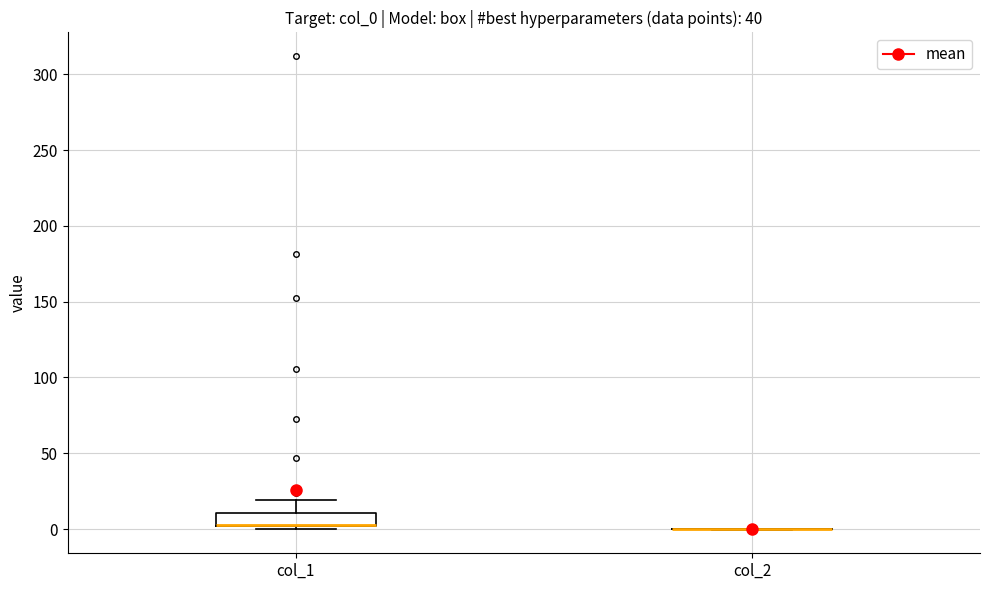

Reading left to right, read every box against the y-axis: the position of its median line, the range the box covers, and the ends of its whiskers. The values are not printed on the chart, so give them approximately, as read against the axis.

col_1: median 5 (drawn on the box's lower edge), box 0 to 10, whiskers 0 (just below the box's lower edge) to 20
col_2: box collapsed to a line at 0, whiskers 0 to 0